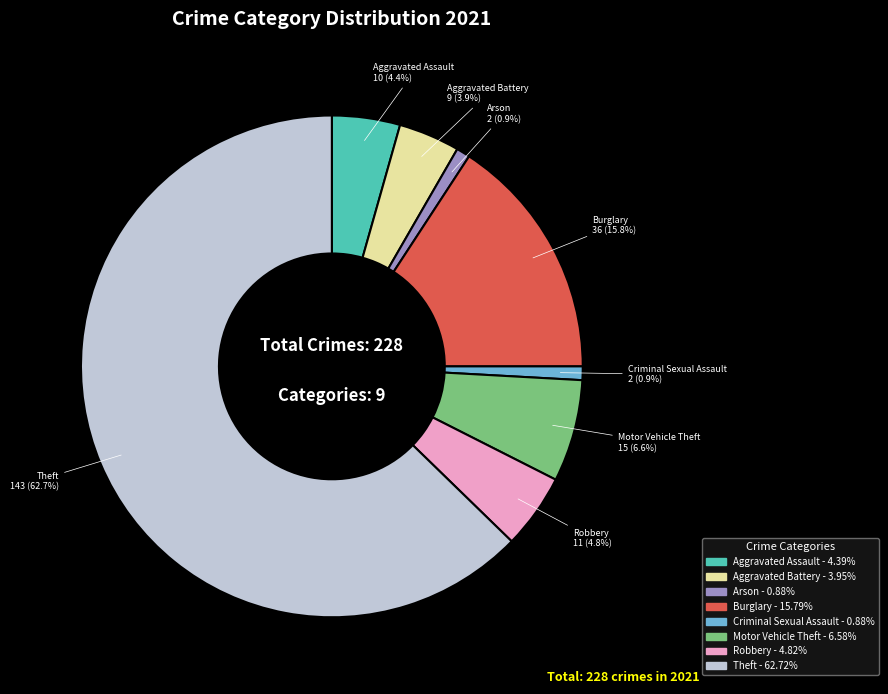

Is there any slice that represents more than half of the pie?

Yes